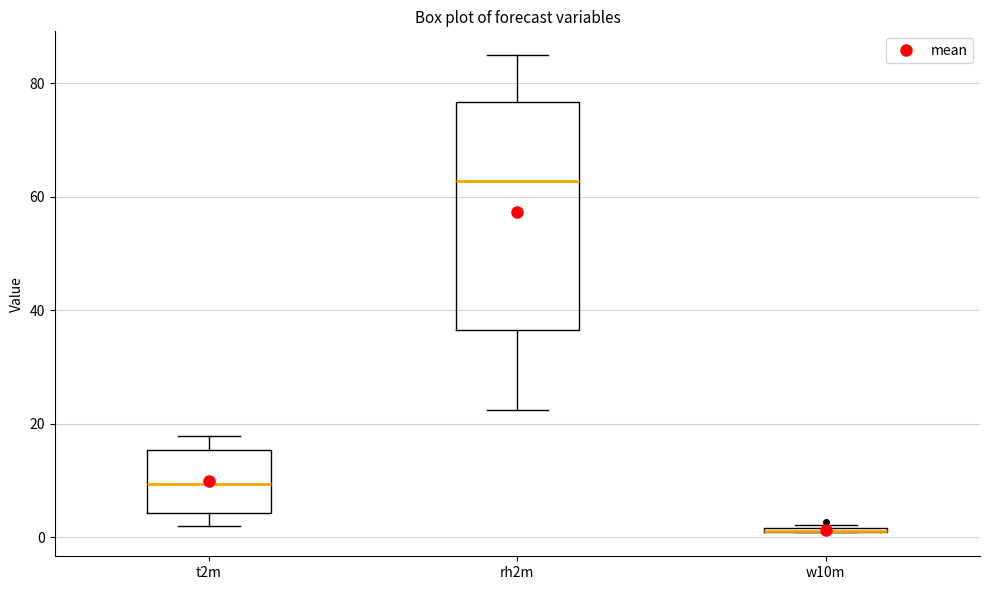

Which box is the tallest, from its lower edge to its upper edge?

rh2m